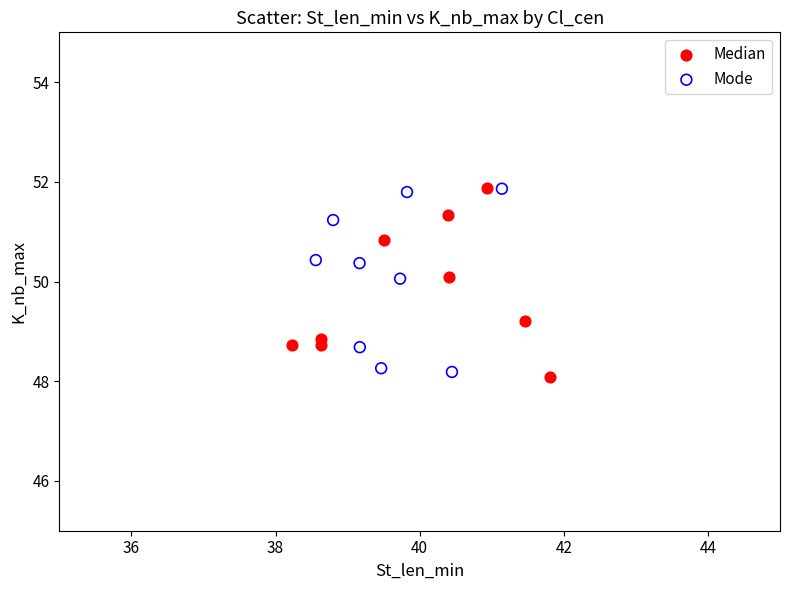

What are all the series names shown in the legend?

Median, Mode